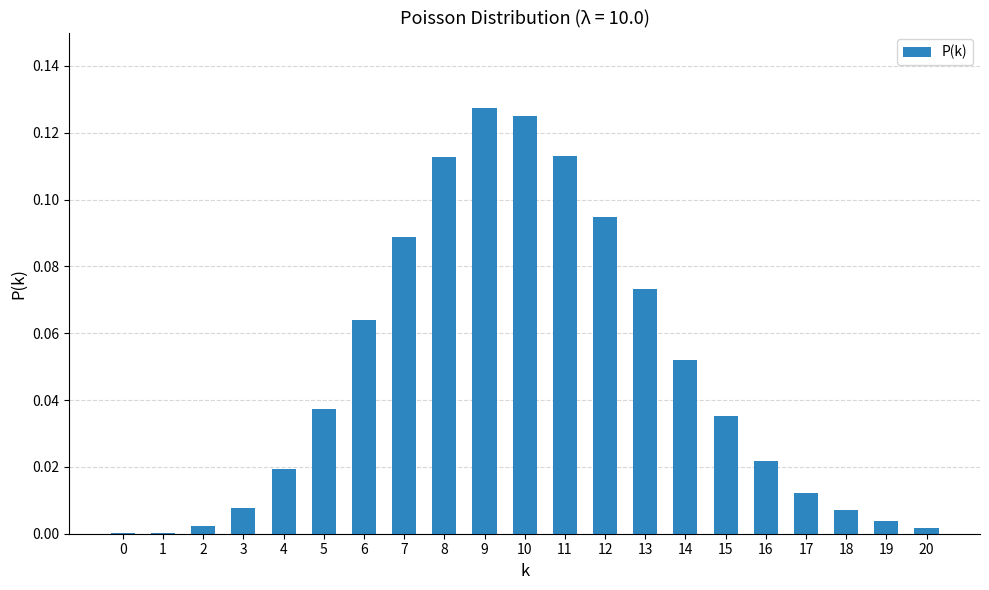

Between 5 and 6, which is larger?

6